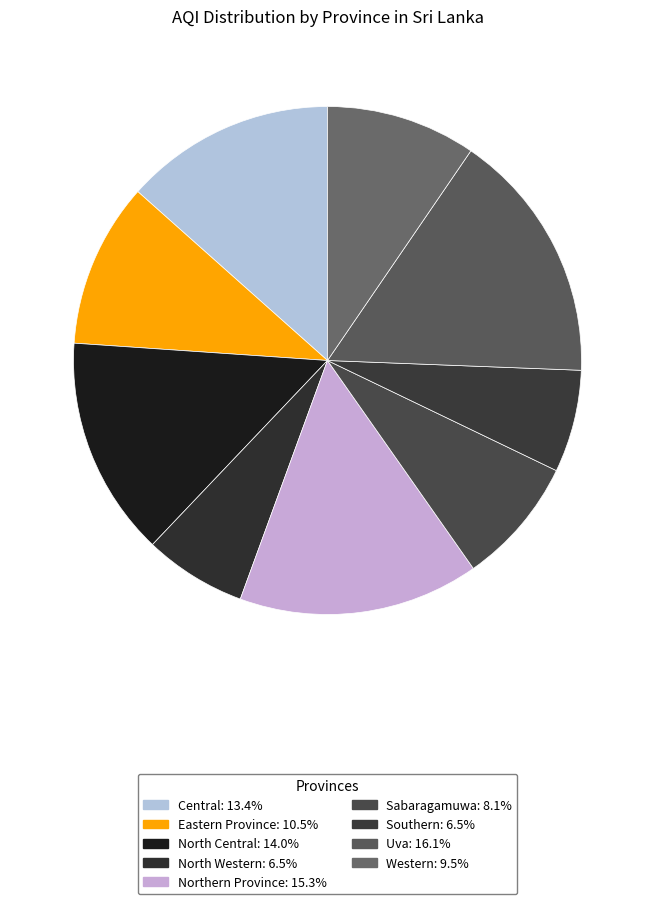

How many segments does this pie chart have?

9